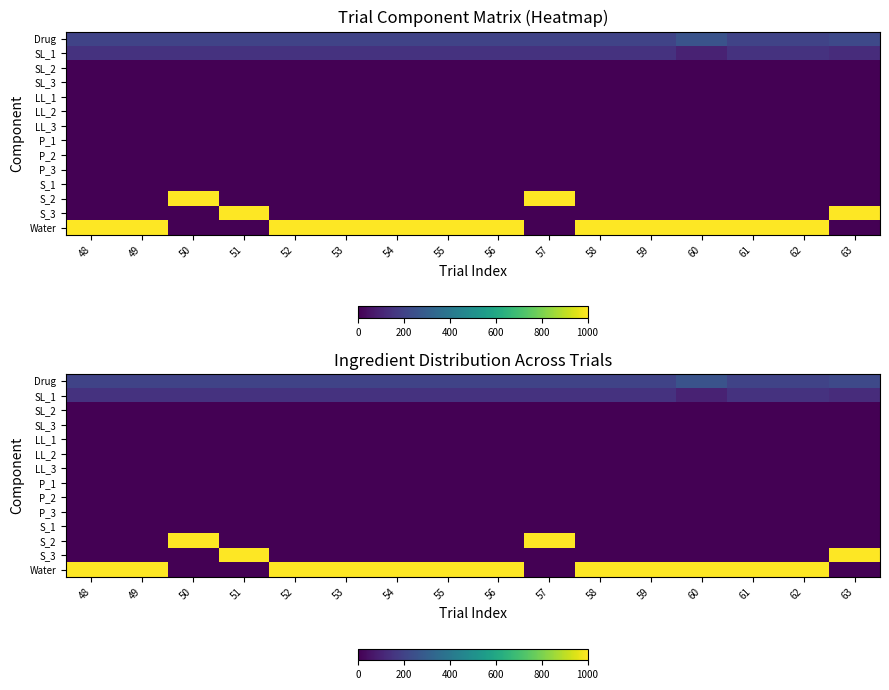

Which series has the widest spread of values?

S_2